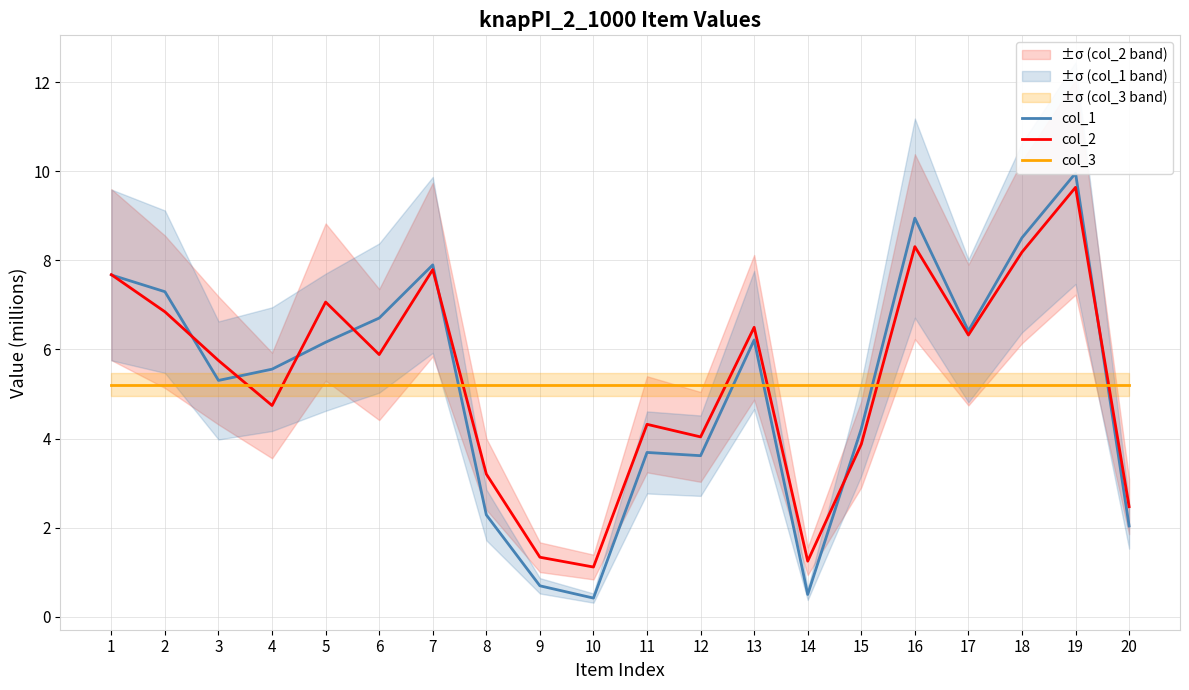

Which series has the largest total across all categories?

col_2